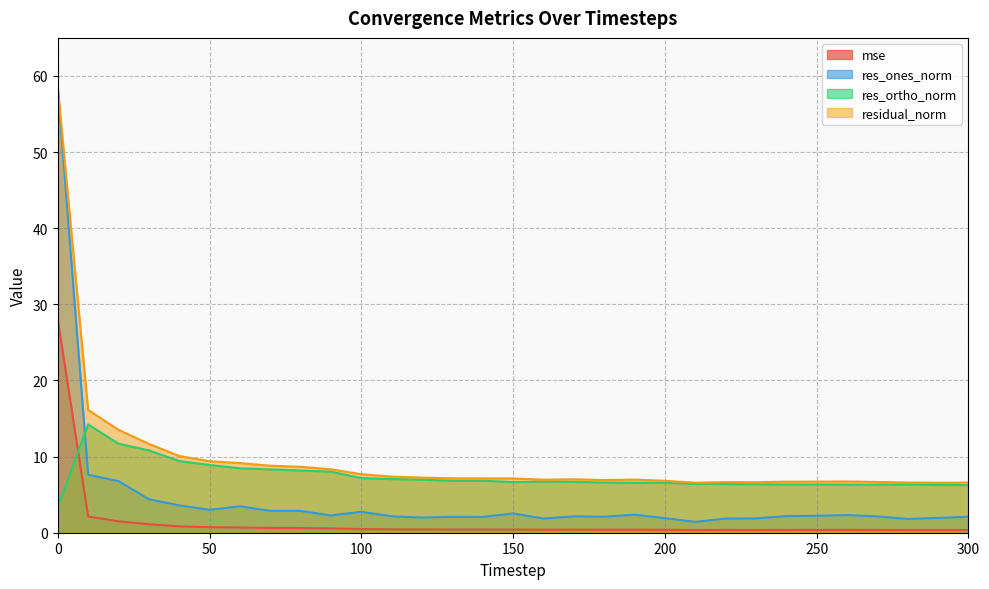

In res_ortho_norm, how many points are lower than both neighbors (excluding endpoints)?

2